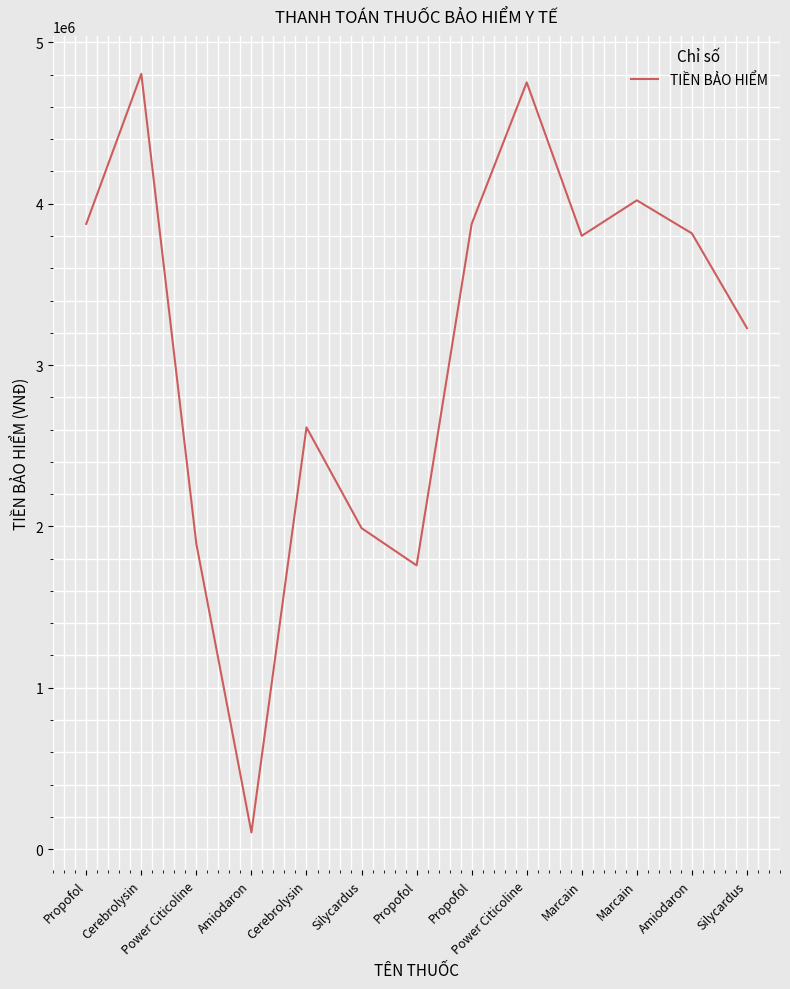

How many points are higher than both their immediate neighbors (excluding endpoints)?

4